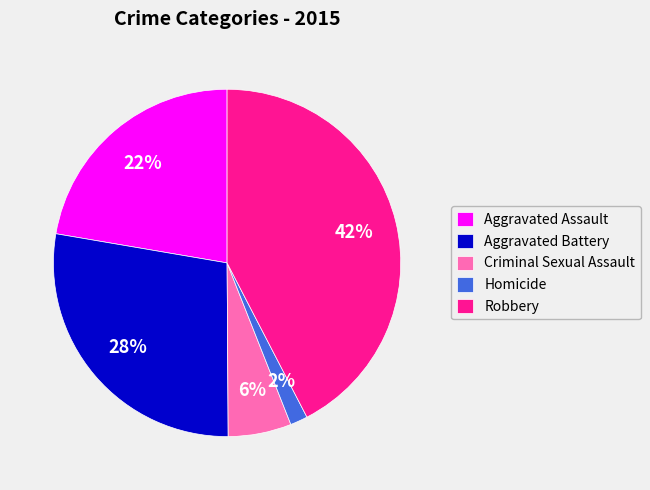

Which category has the biggest portion of the pie?

Robbery